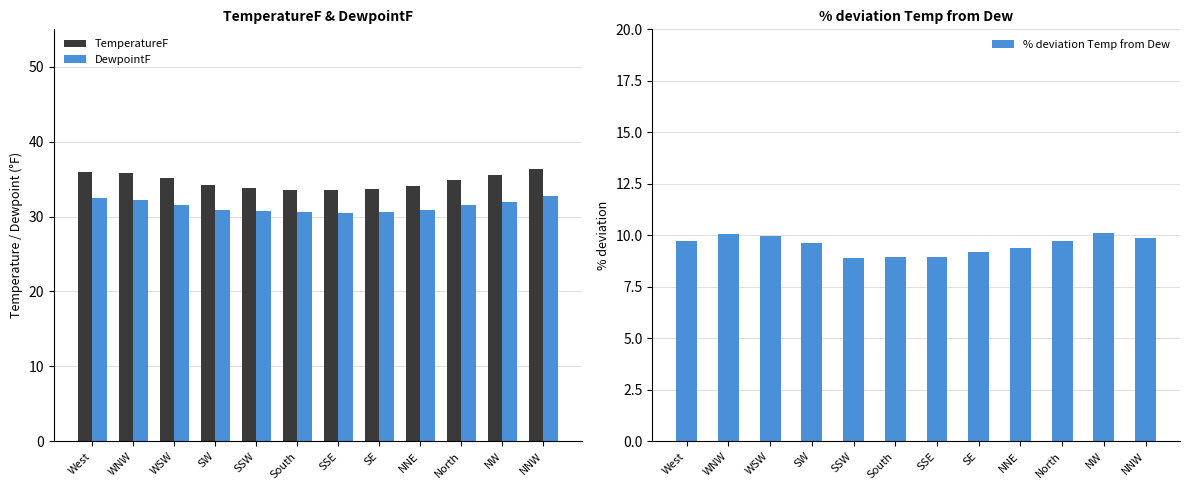

What is the average value of the % deviation Temp from Dew series?

9.5